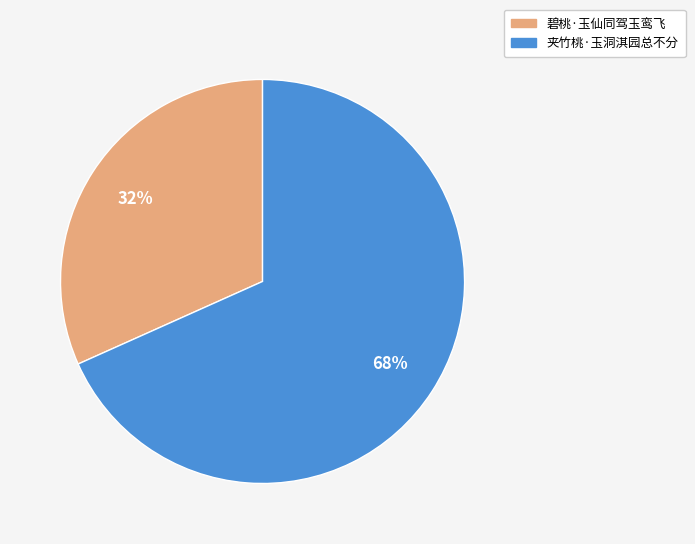

Which slice is the largest?

夹竹桃·玉洞淇园总不分